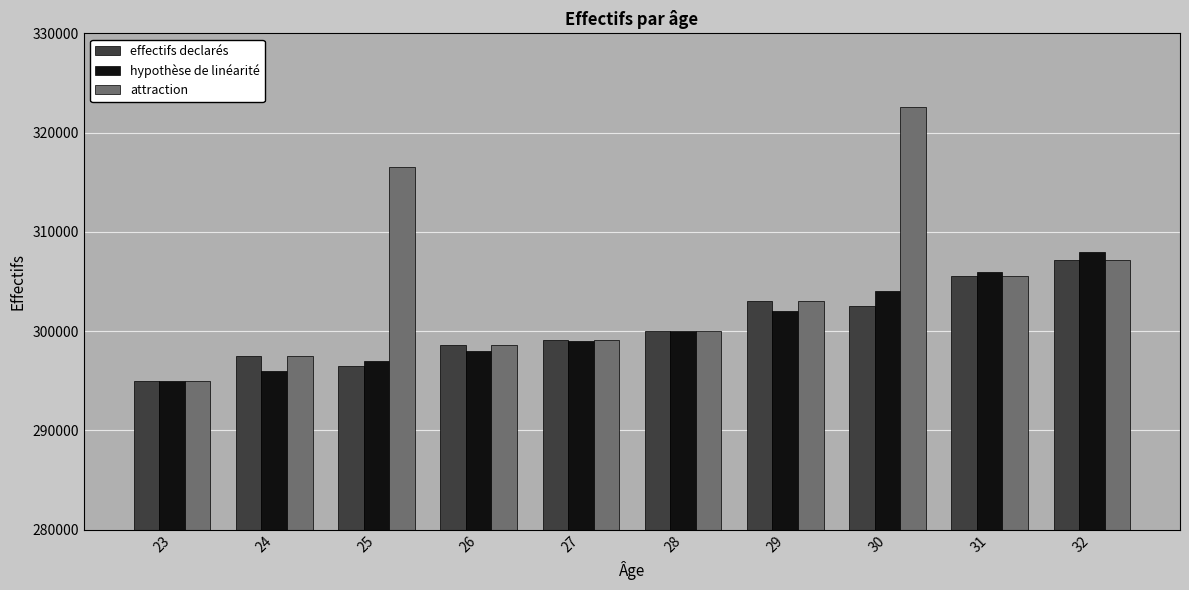

Which label corresponds to the largest value in the chart?

30